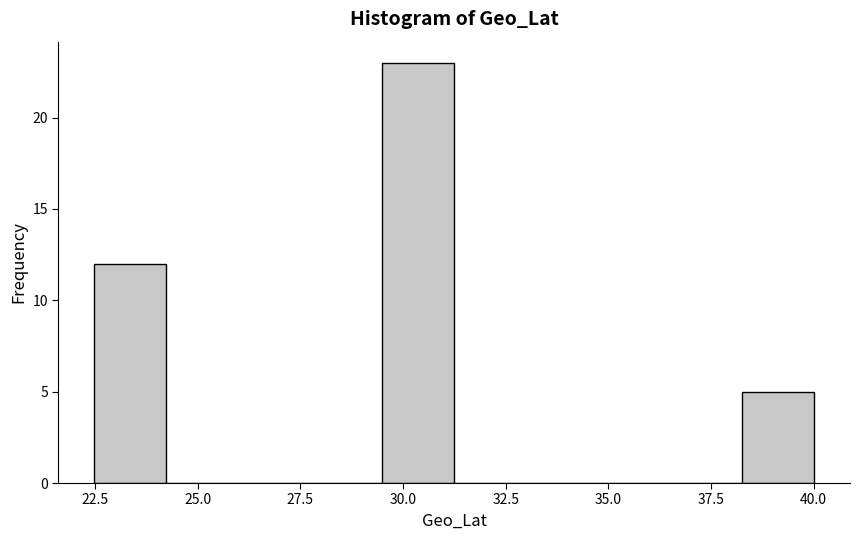

Around what value on the x-axis is the tallest bar? Give the approximate position of its centre, as read against the axis.

30.5